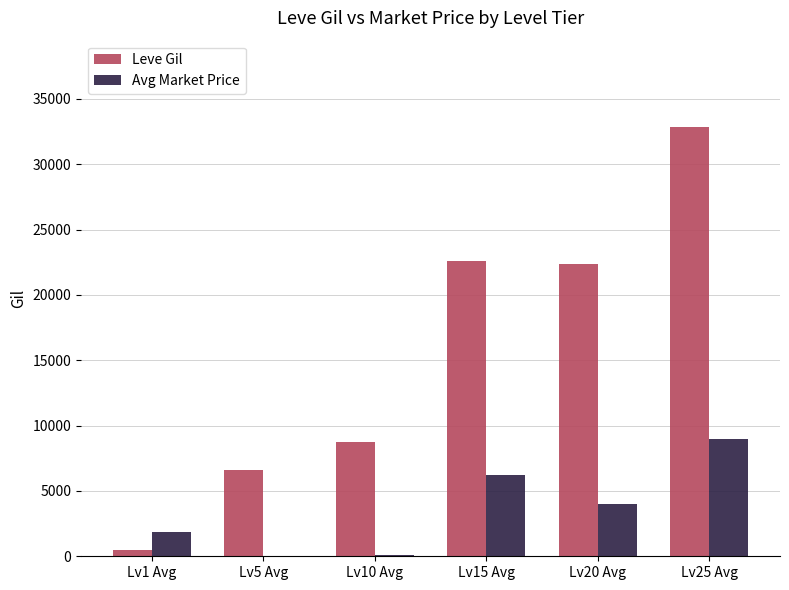

Is the value of Avg Market Price at Lv5 Avg greater than the value of Leve Gil at Lv1 Avg?

No